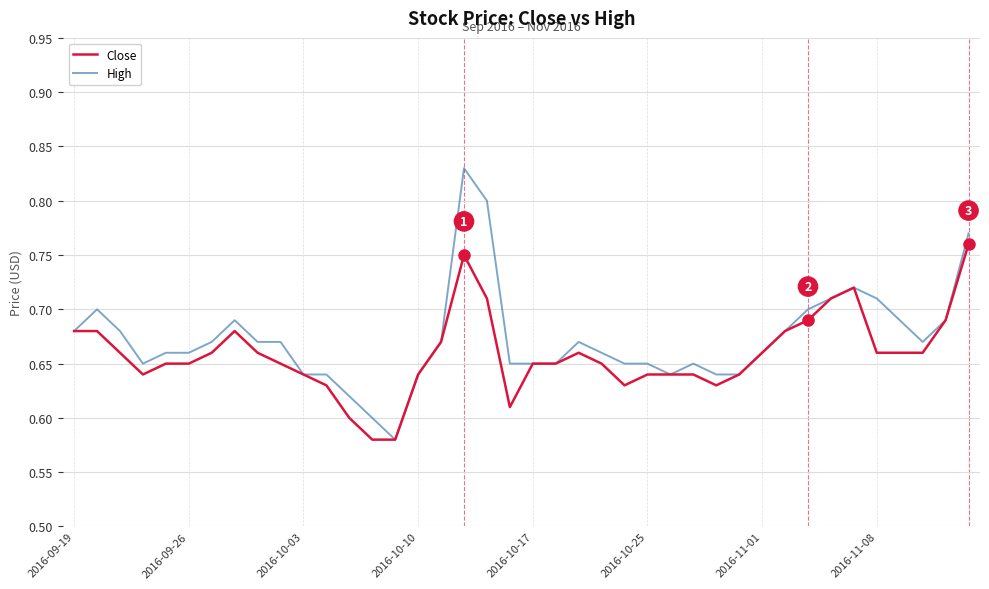

Rank the series by their maximum value, from highest to lowest.

High, Close